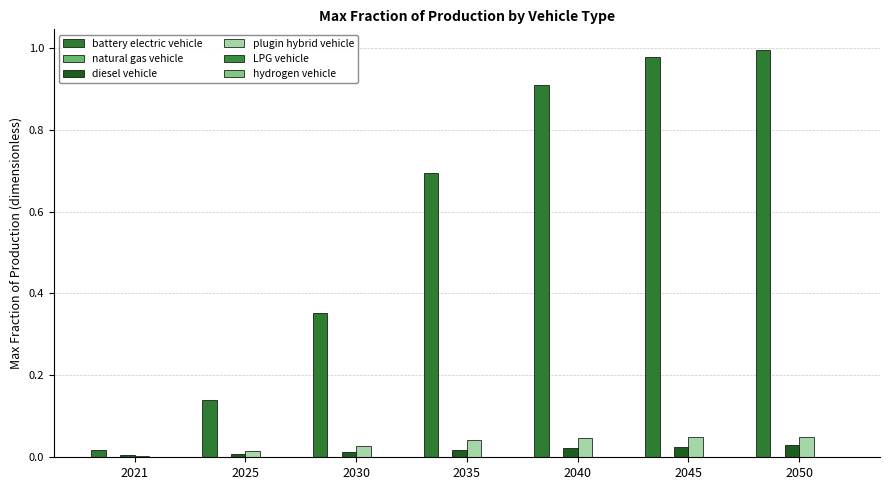

Which series has the largest total across all categories?

battery electric vehicle